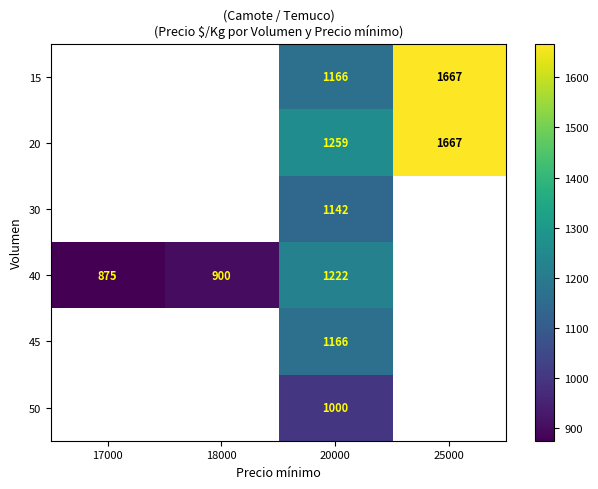

How many distinct data groups are displayed?

6